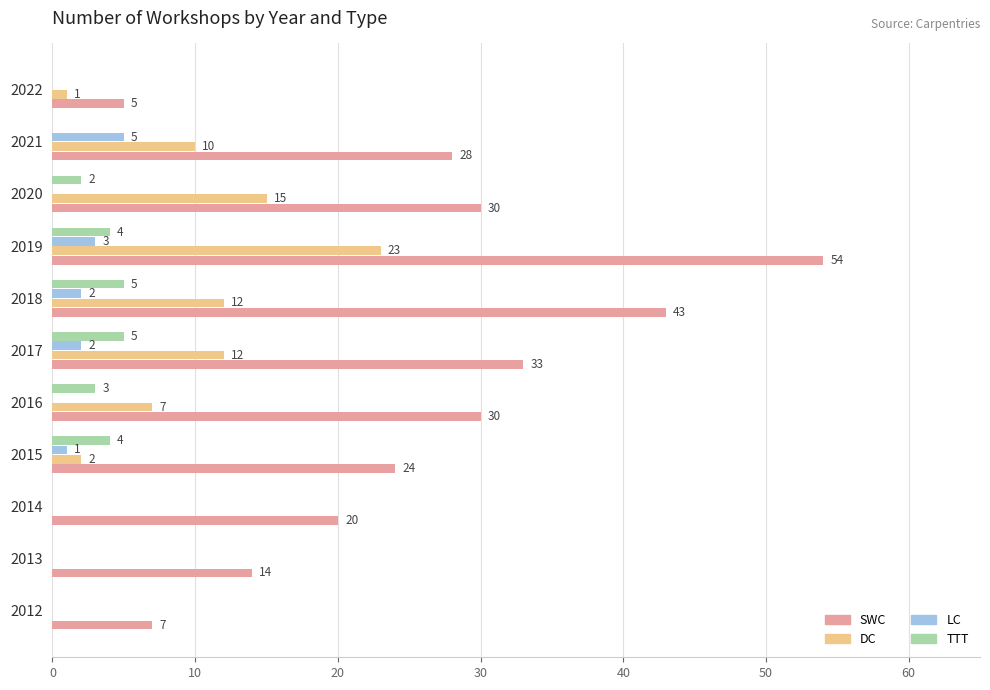

Which series has the largest range (max minus min)?

SWC